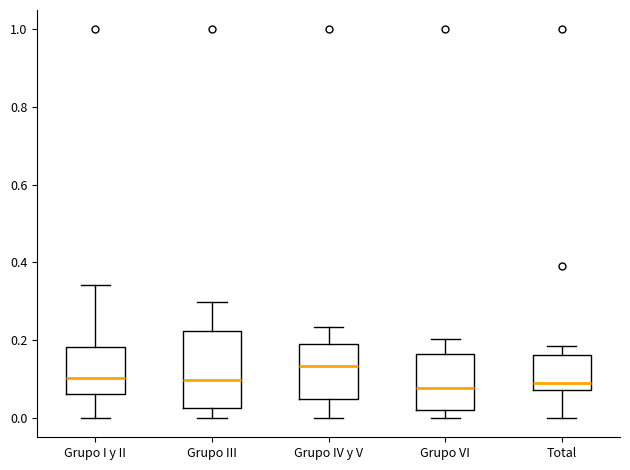

Reading left to right, transcribe this box plot: for each box, give where its median line is, the range the box spans, and where its two whiskers end, as read against the y-axis. The values are not printed on the chart, so give them approximately, as read against the axis.

Grupo I y II: median 0.10, box 0.06 to 0.18, whiskers 0.00 to 0.34
Grupo III: median 0.10, box 0.02 to 0.22, whiskers 0.00 to 0.30
Grupo IV y V: median 0.14, box 0.04 to 0.20, whiskers 0.00 to 0.24
Grupo VI: median 0.08, box 0.02 to 0.16, whiskers 0.00 to 0.20
Total: median 0.08 (just above the box's lower edge), box 0.08 to 0.16, whiskers 0.00 to 0.18